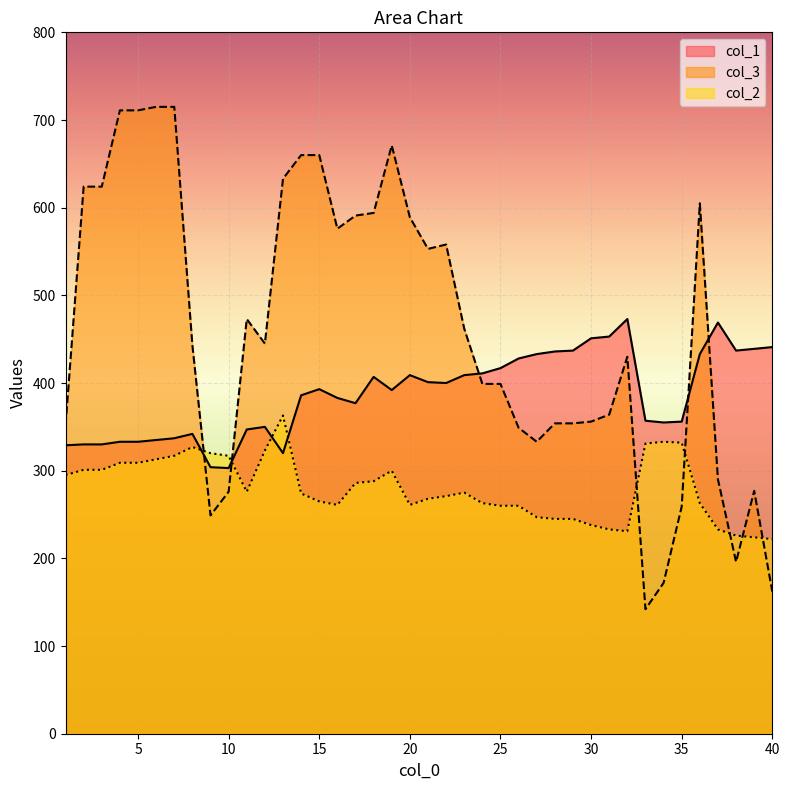

At 4, list the series in order from largest to smallest.

col_3, col_1, col_2